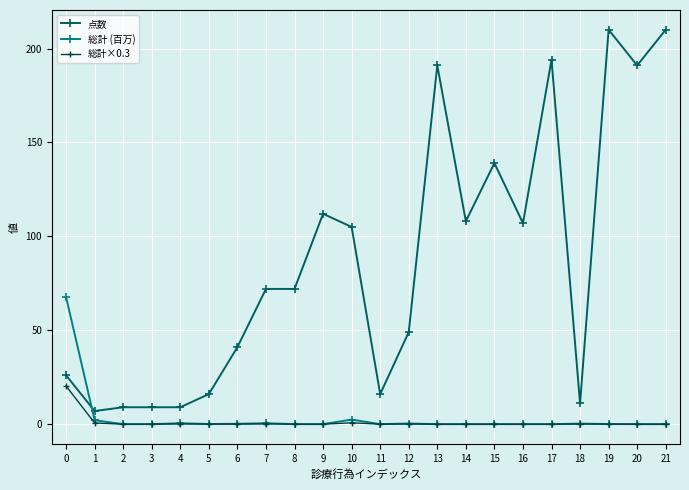

What is the difference between the maximum and second lowest values in the 総計 (百万) series?

67.7